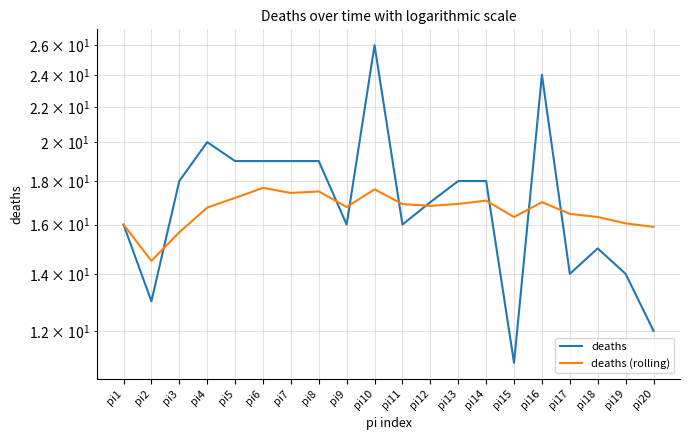

The deaths (rolling) series shows 17.7 at pi6. True or false?

True